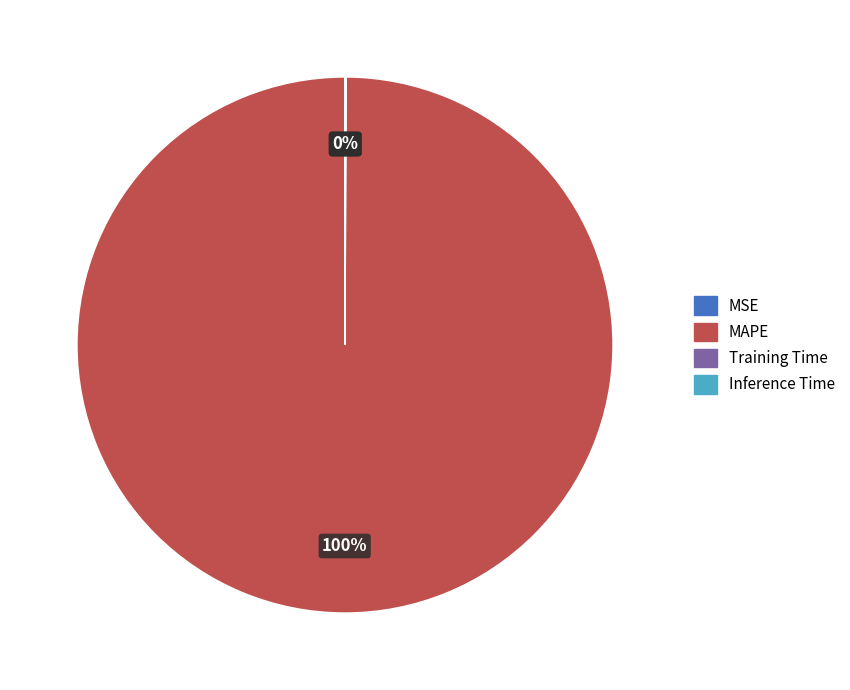

What percentage is the MAPE slice, to the nearest percent?

100%